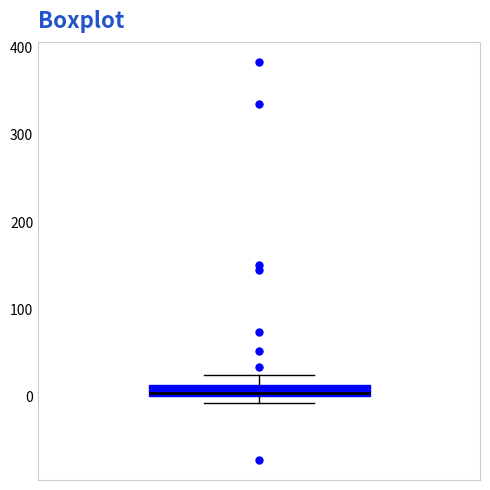

Where is the lower edge of the box on the y-axis? The values are not printed on the chart, so give them approximately, as read against the axis.

0